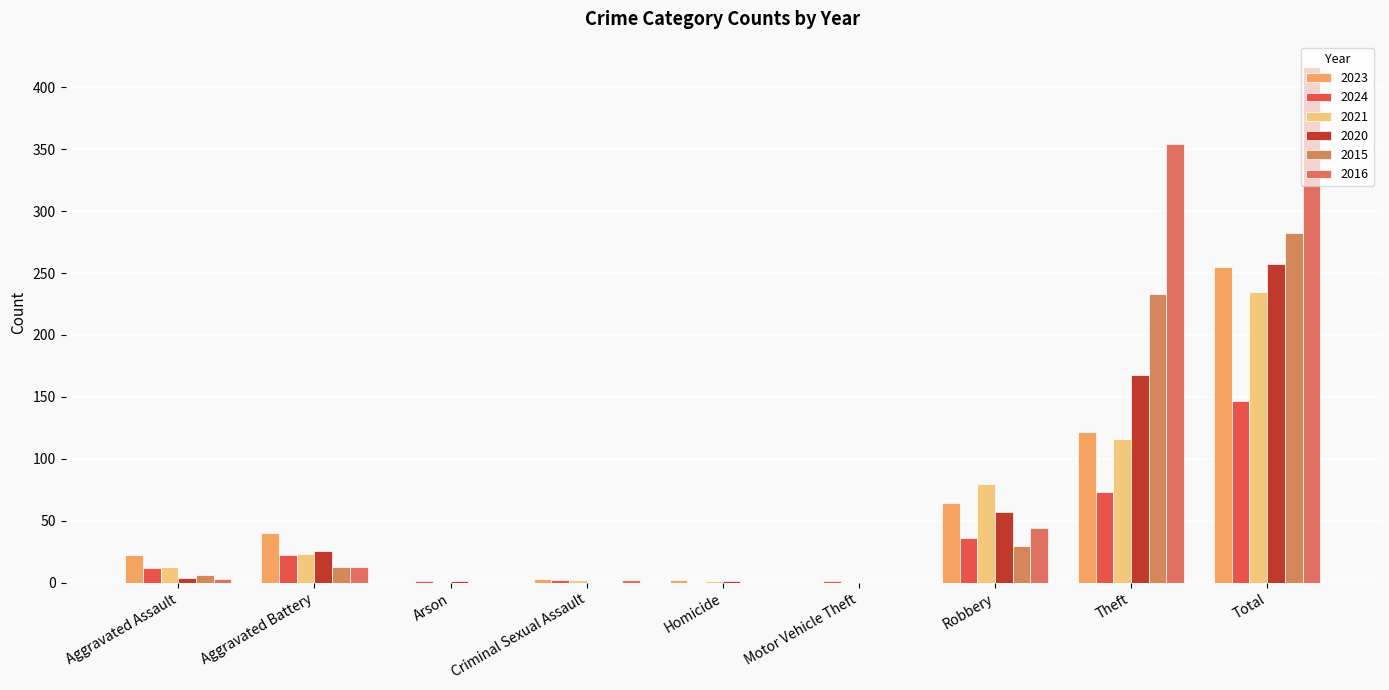

What is the label of the 6th bar from the left?

Motor Vehicle Theft